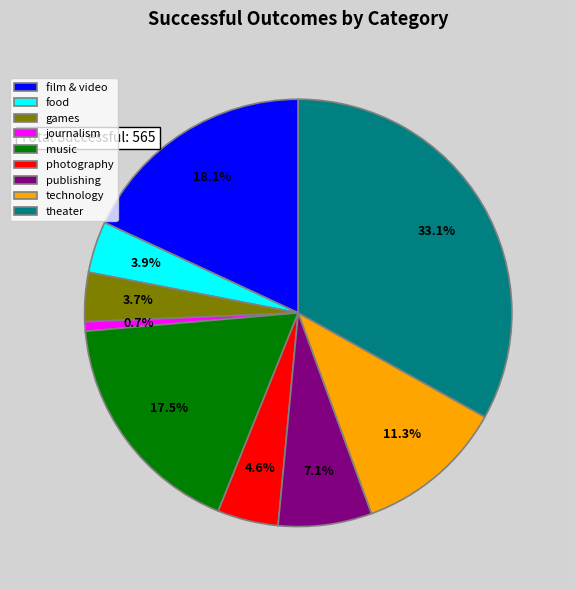

What percentage is NOT represented by journalism?

99.3%